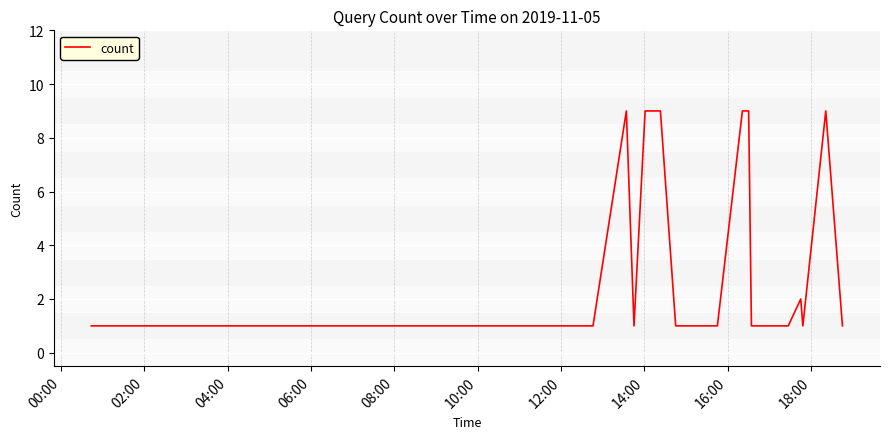

What is the maximum value shown in the chart?

9